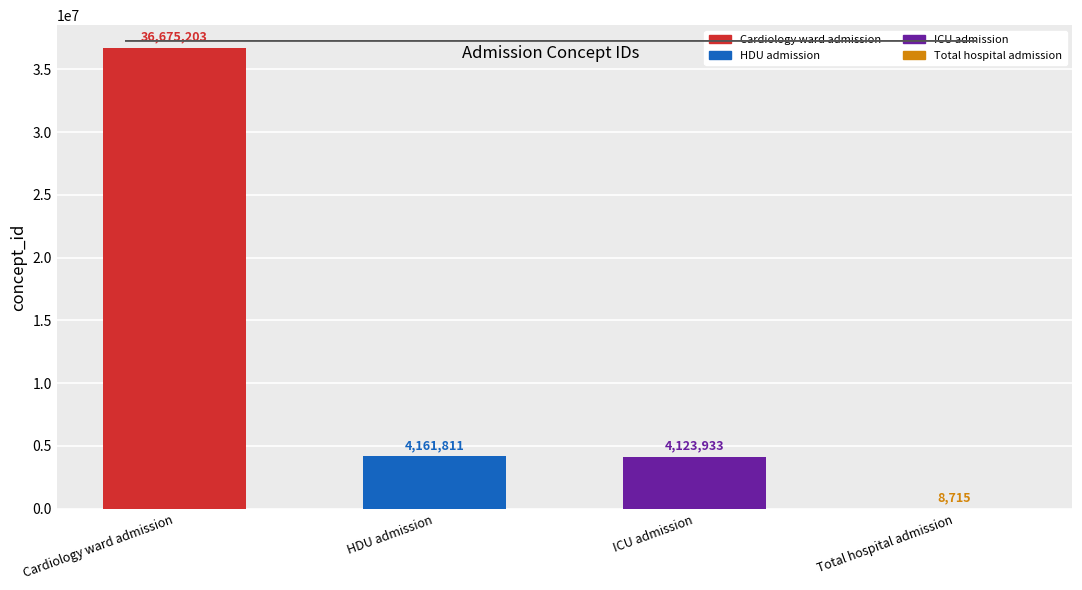

What is the sum of all values?

44969662